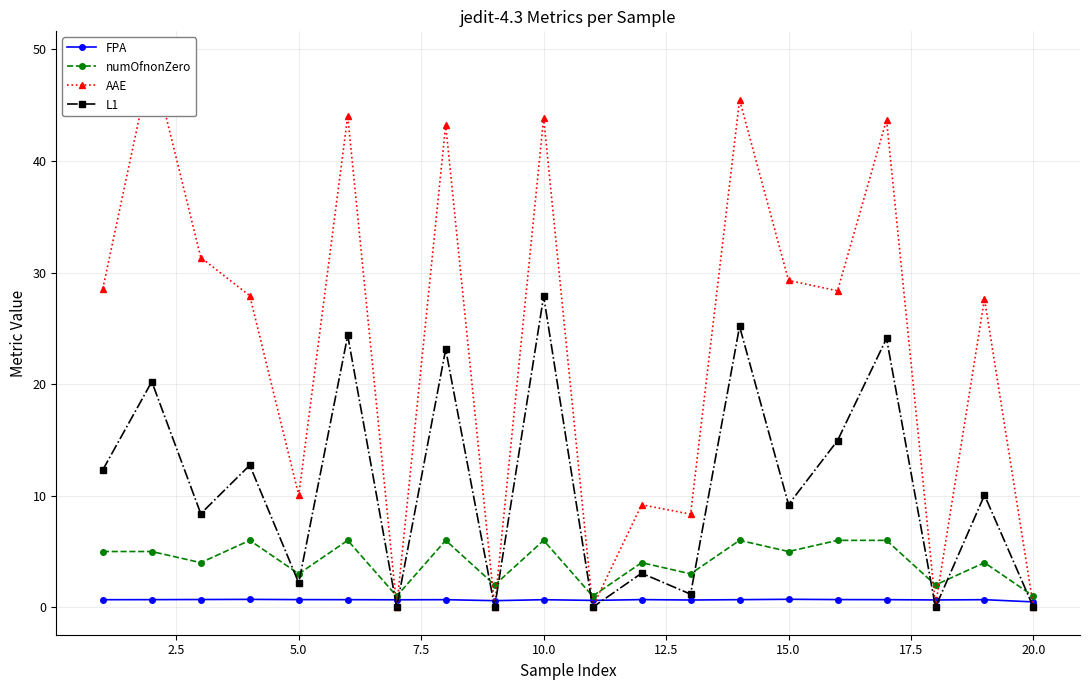

What is the difference between the maximum and second lowest values in the FPA series?

0.1